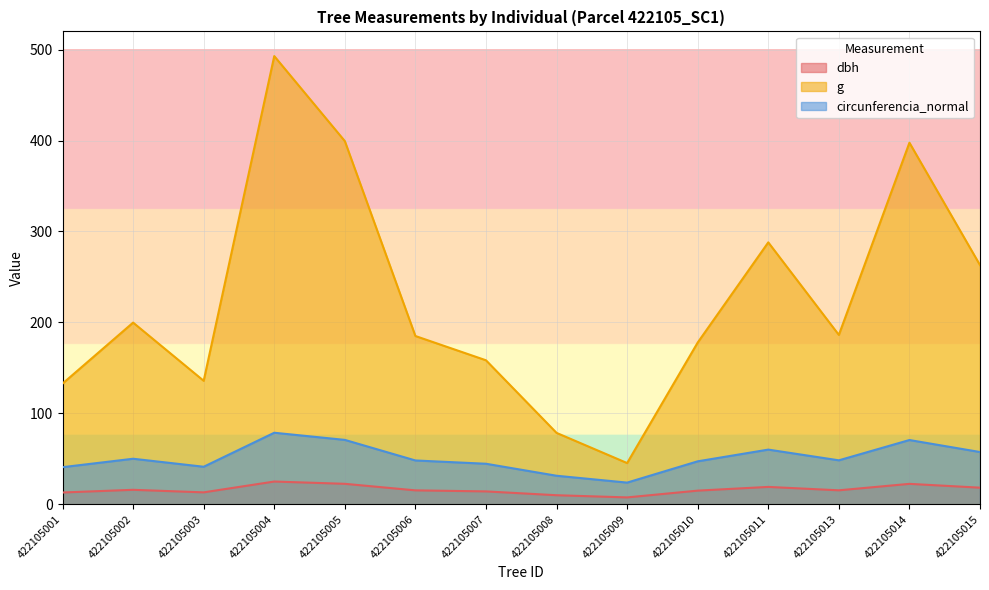

Where does the circunferencia_normal series first go above 48?

422105002